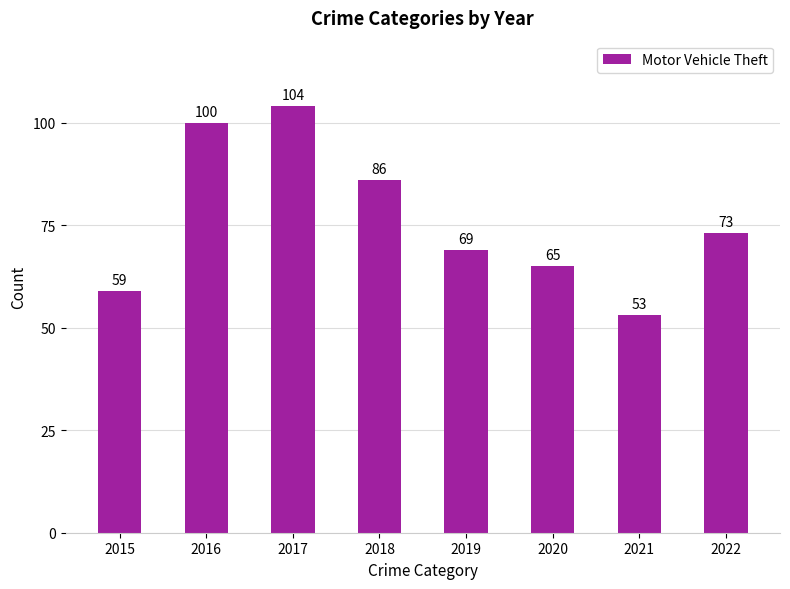

List the labels in order of value, largest first.

2017, 2016, 2018, 2022, 2019, 2020, 2015, 2021